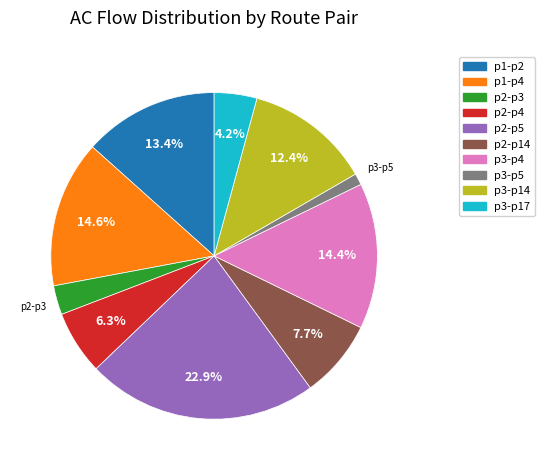

How many segments does this pie chart have?

10